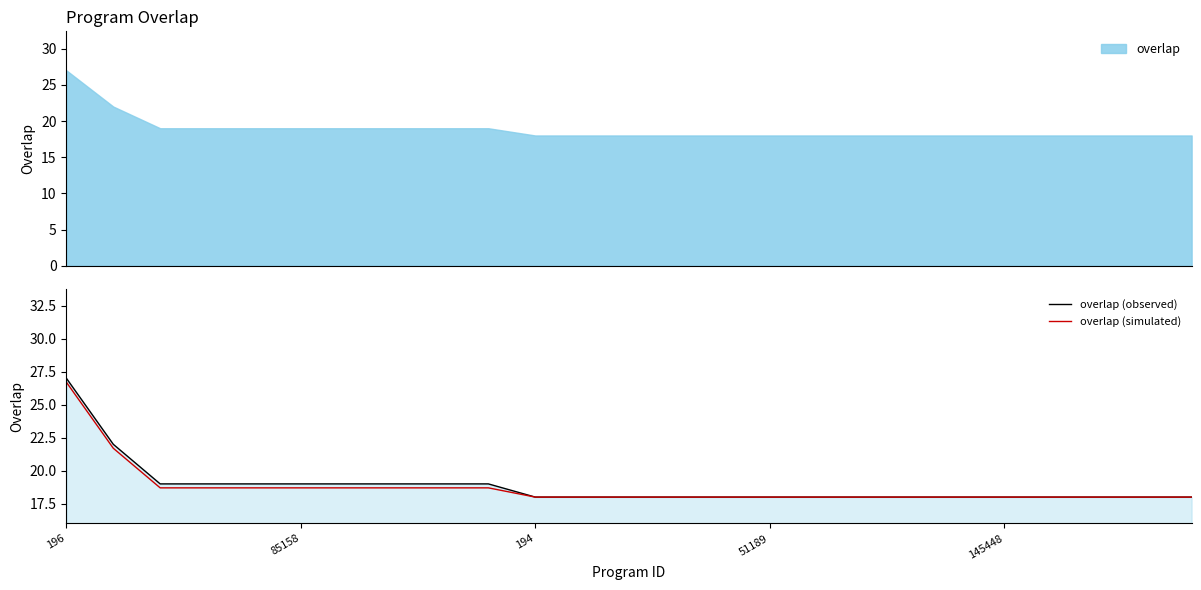

List the series in order of their overall mean, highest first.

overlap (observed), overlap (simulated)